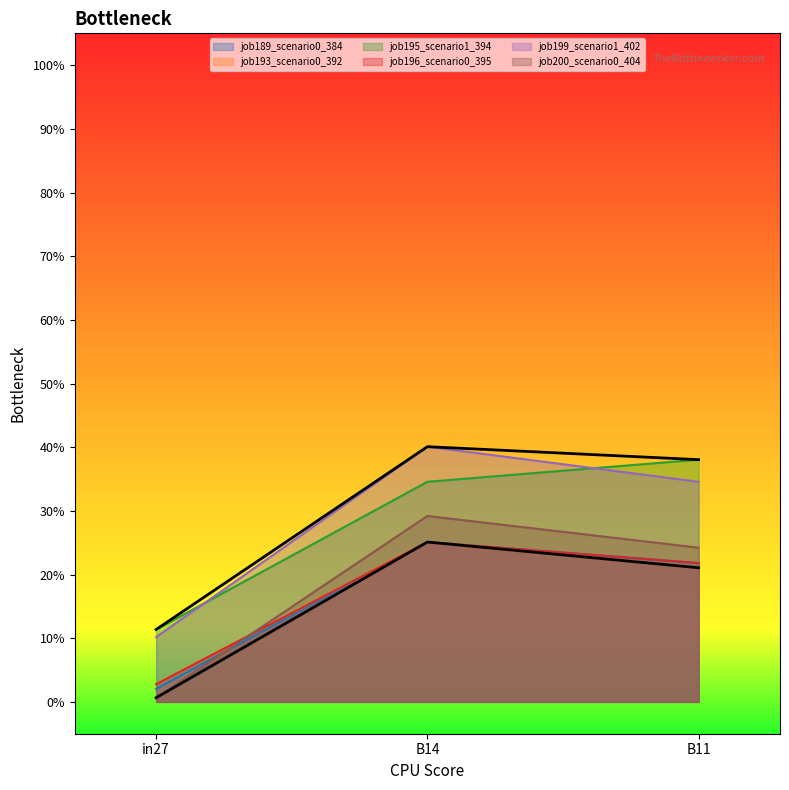

At which category is the sum across all series the highest?

B14